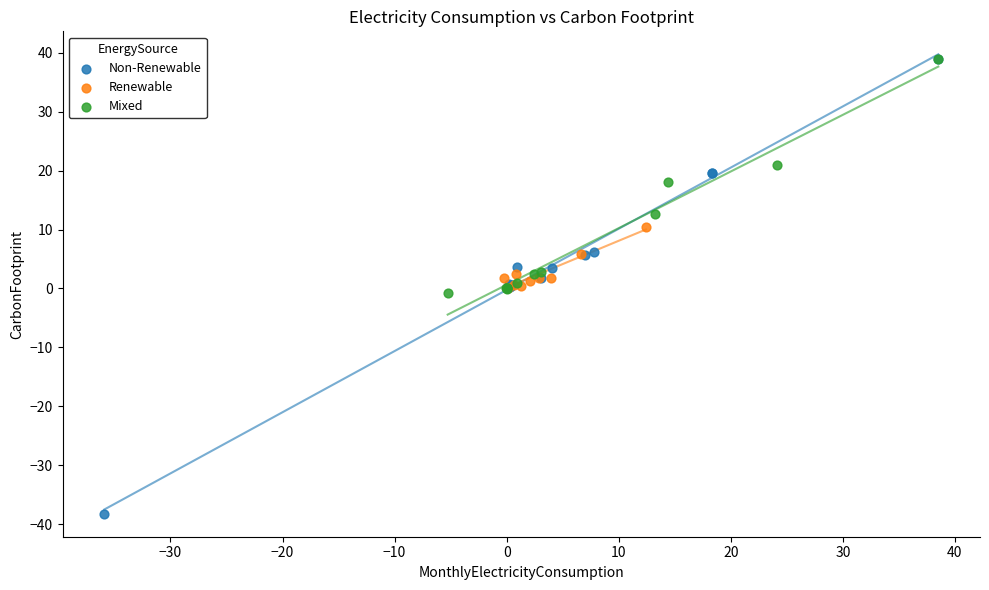

What are all the series names shown in the legend?

Non-Renewable, Renewable, Mixed